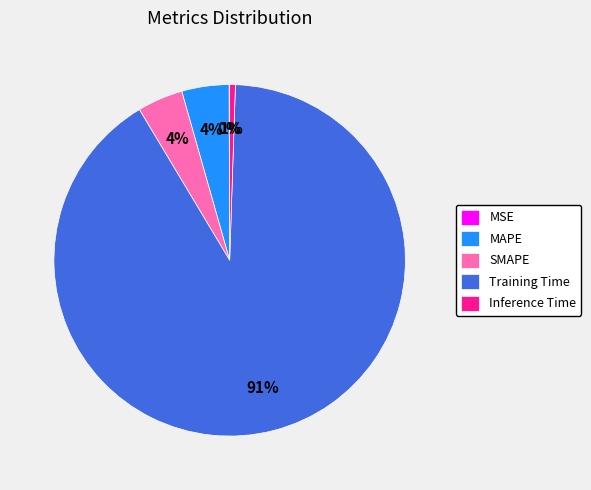

What is the largest slice in the pie chart?

Training Time